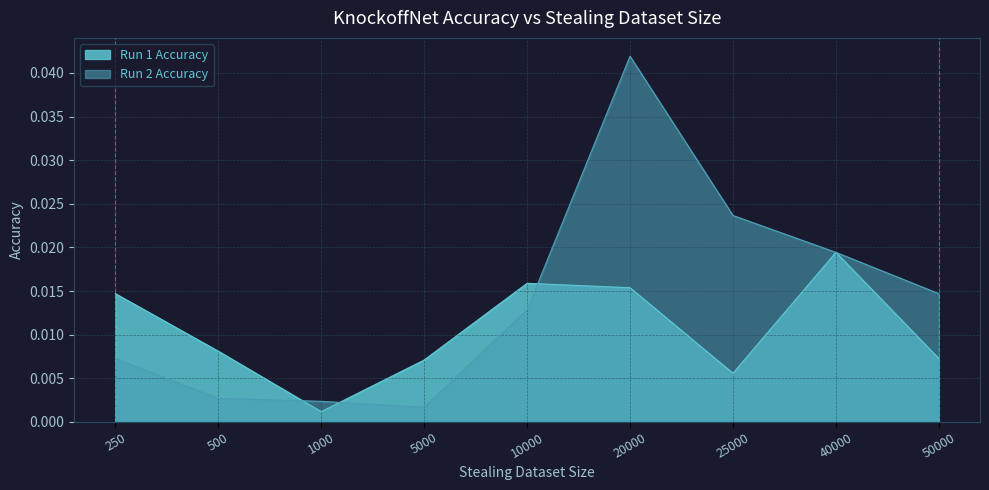

Where is the first local minimum for Run 2 Accuracy?

5000